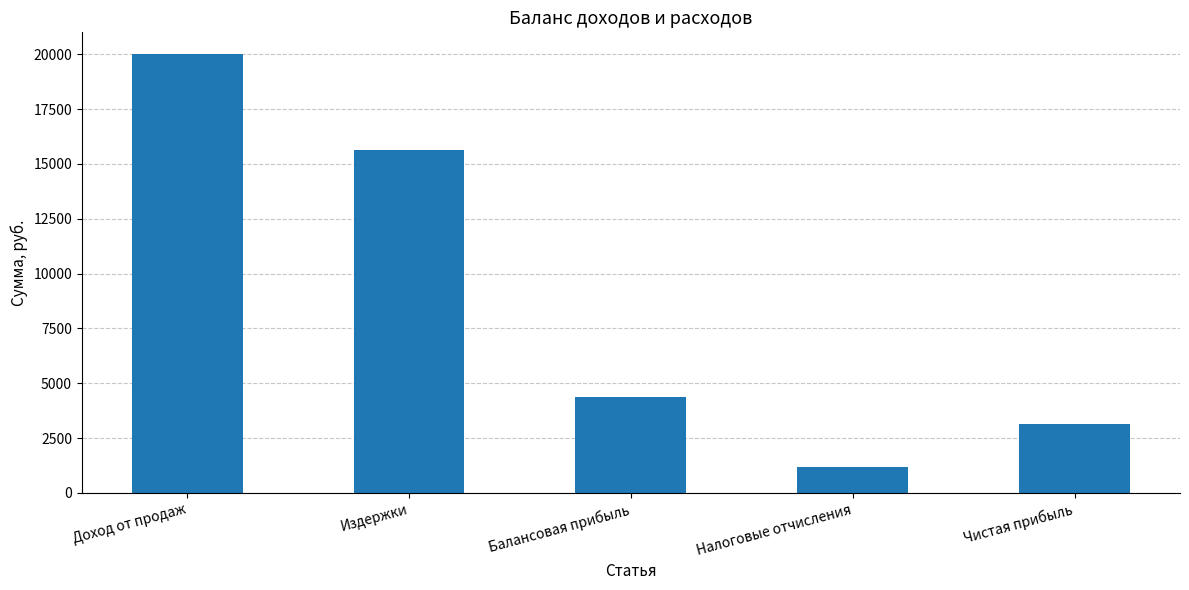

What is the maximum value shown in the chart?

20000